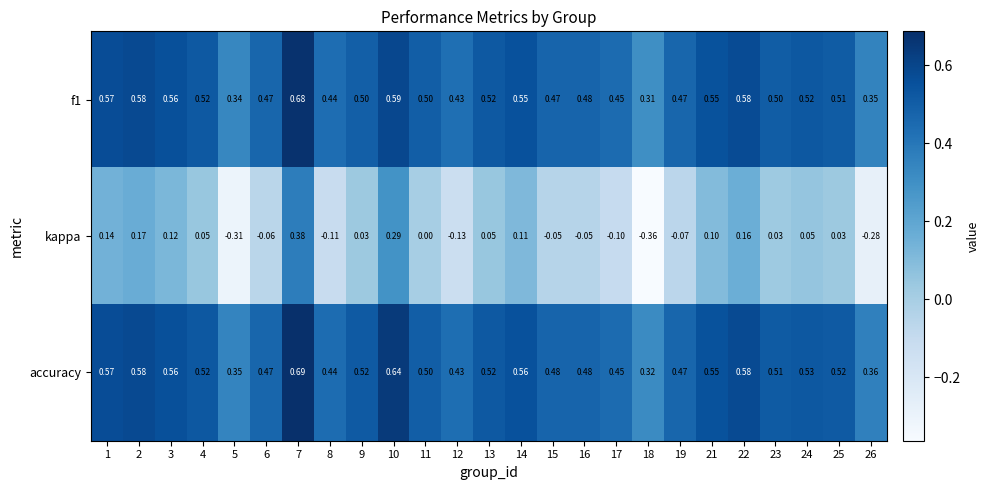

Which series has the largest total across all categories?

accuracy